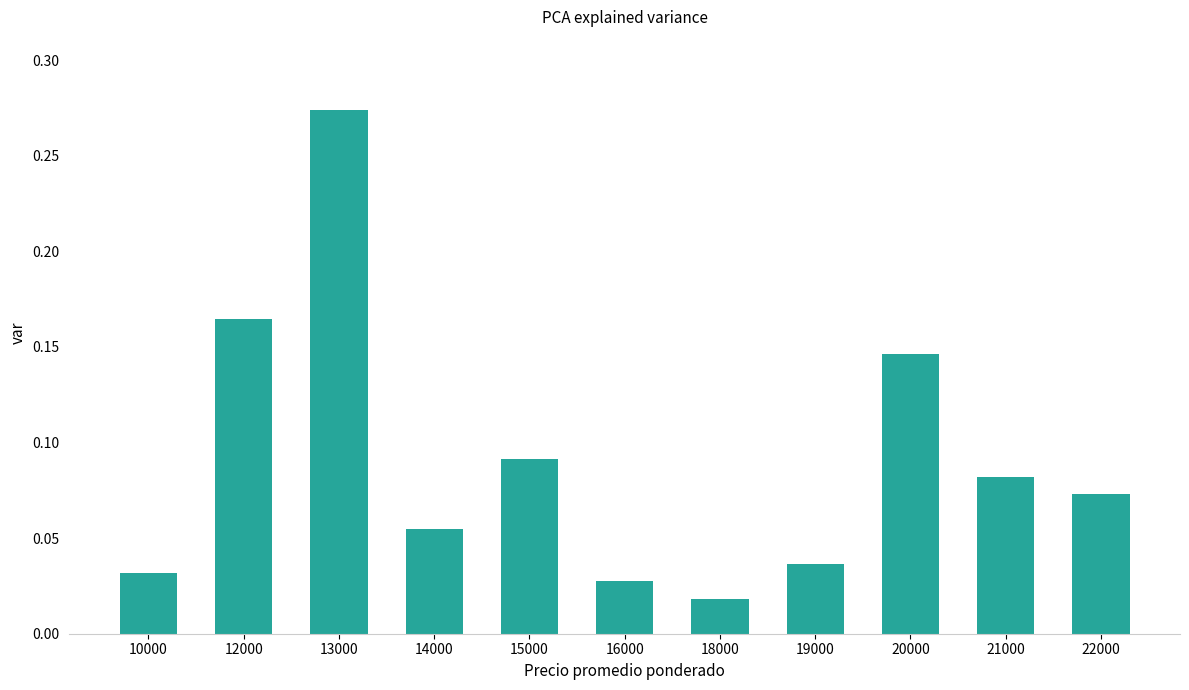

List the labels in order of value, largest first.

13000, 12000, 20000, 15000, 21000, 22000, 14000, 19000, 10000, 16000, 18000